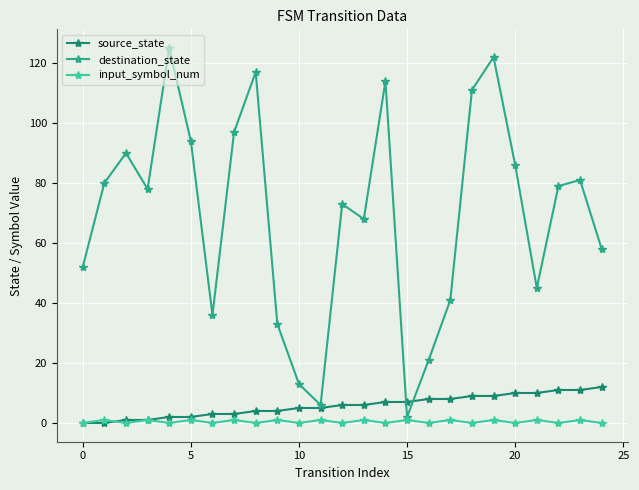

Which series has the largest total across all categories?

destination_state